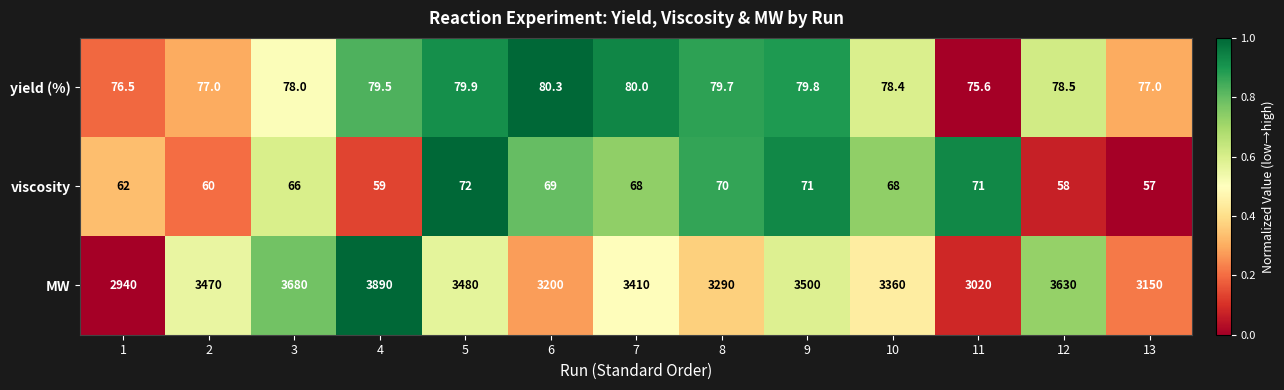

What is the greatest value displayed?

3890.0